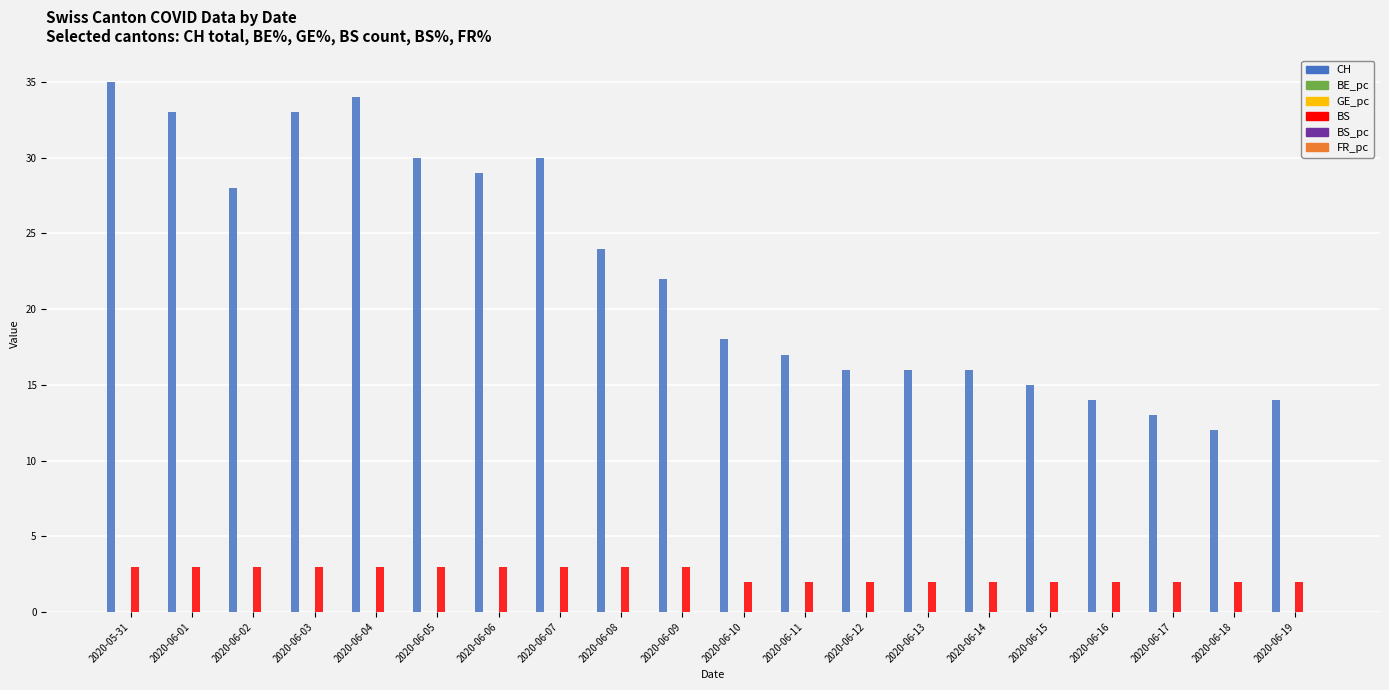

True or false: BS has a value of 2.0 at 2020-06-15.

True